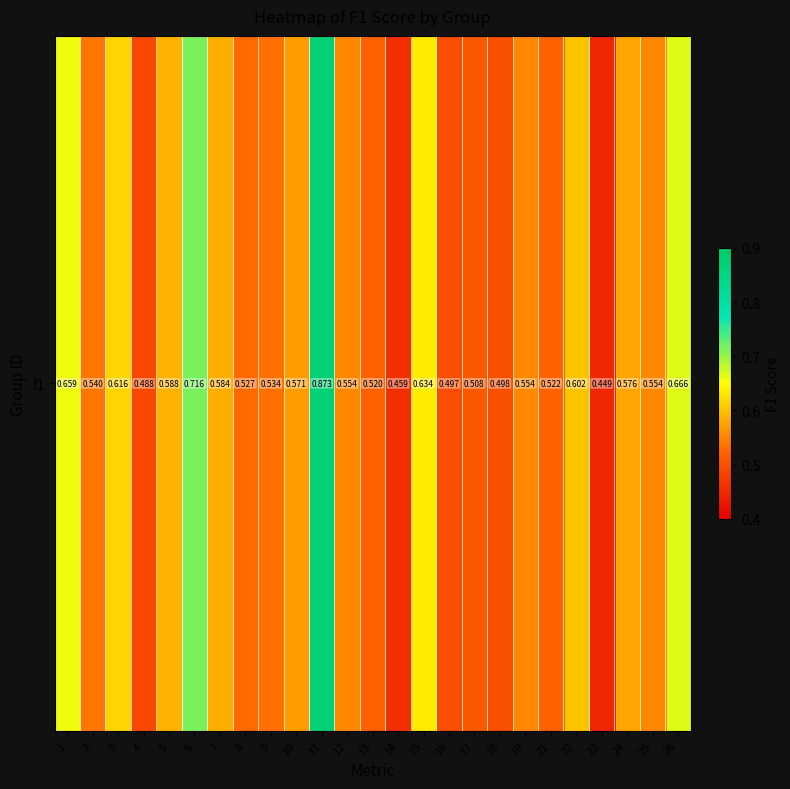

What is the sum of the values at 25 and 21?

1.1